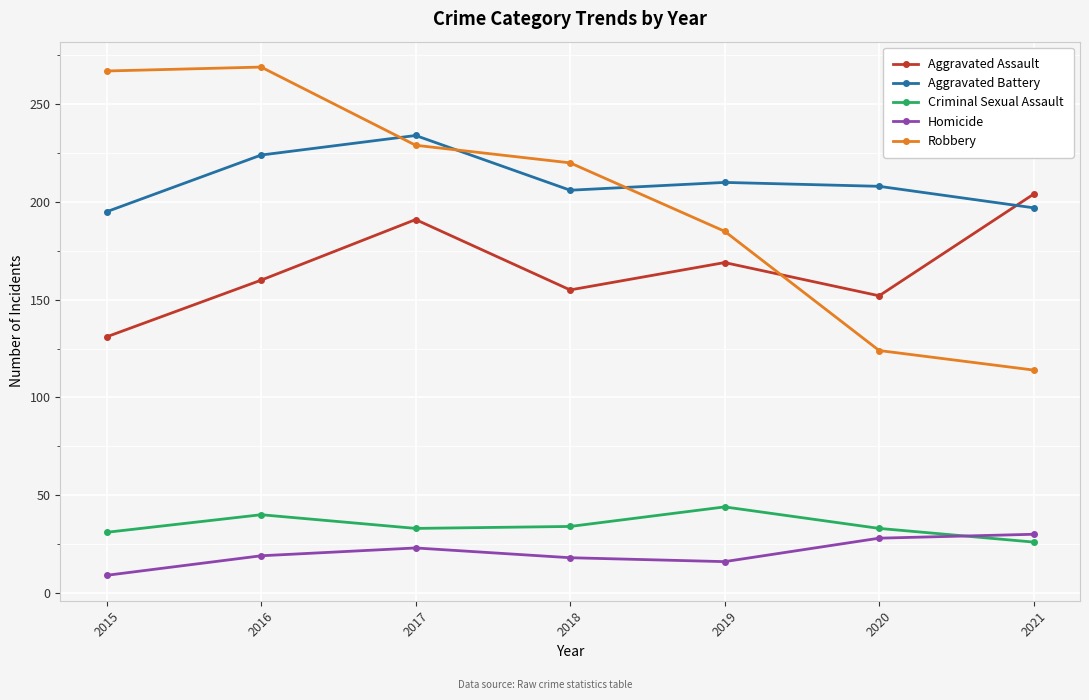

What is the difference between the highest and lowest values at 2018?

202